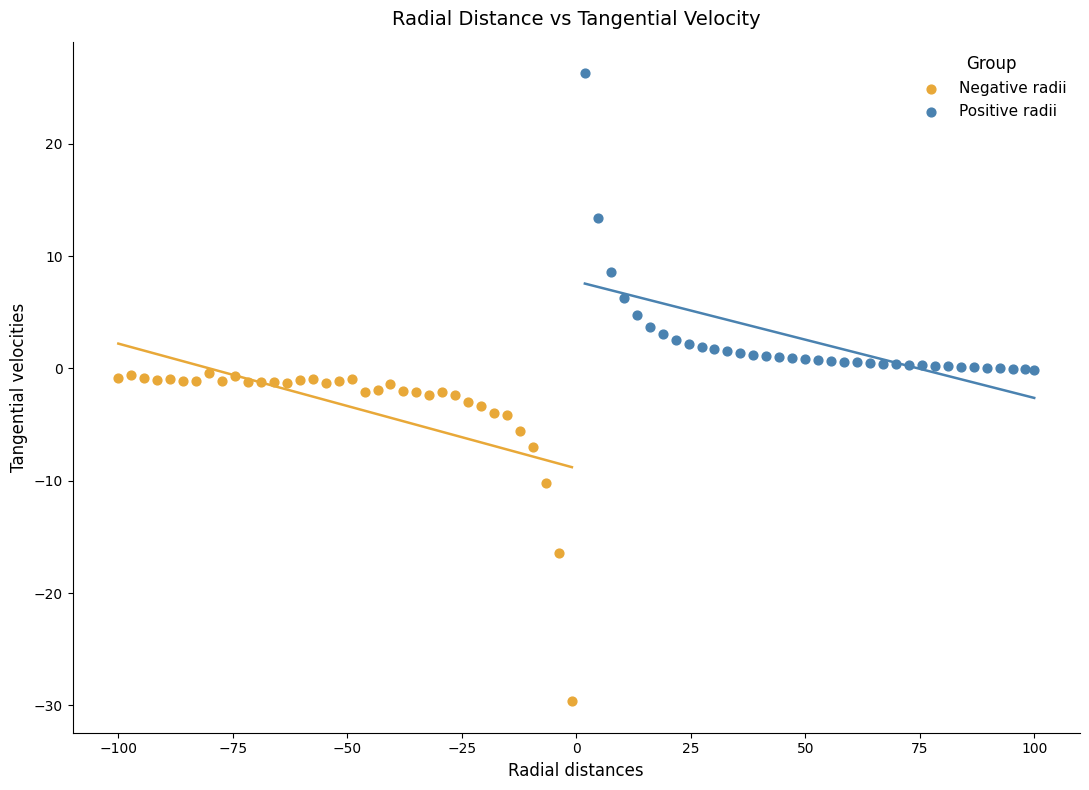

Which series reaches the maximum Y coordinate?

Positive radii